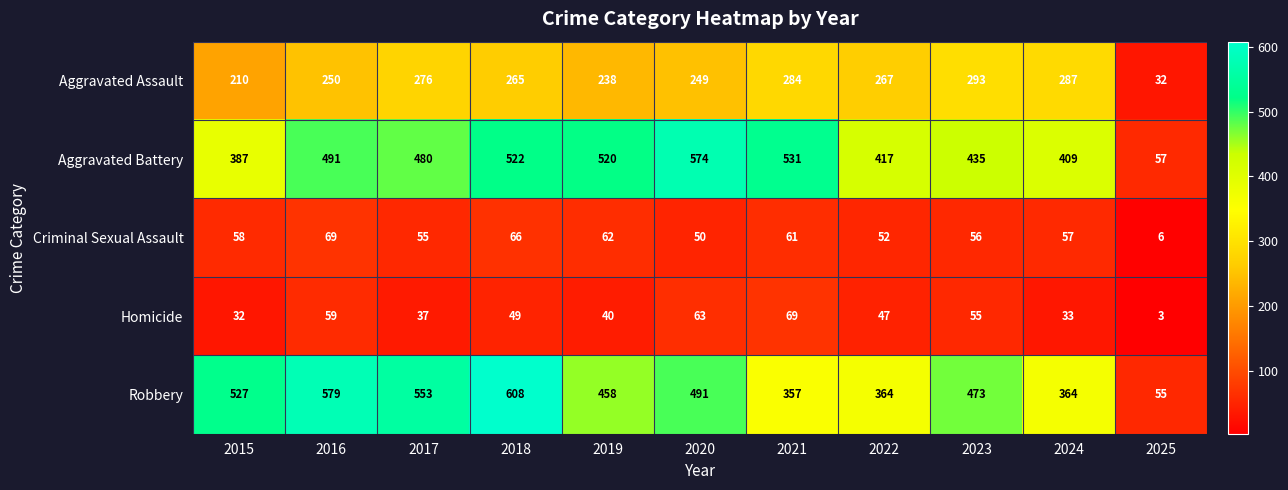

What is the difference between the highest and lowest values at 2019?

480